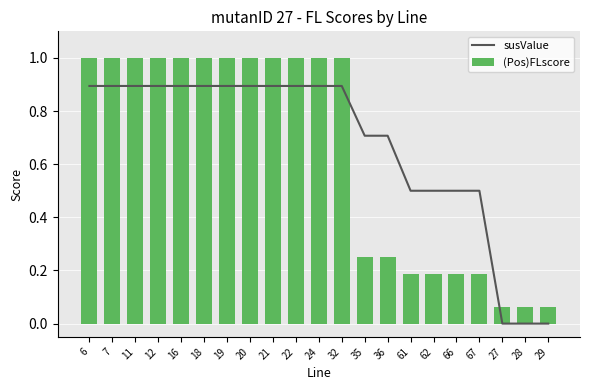

List the labels in order of (Pos)FLscore value, largest first.

6, 7, 11, 12, 16, 18, 19, 20, 21, 22, 24, 32, 35, 36, 61, 62, 66, 67, 27, 28, 29